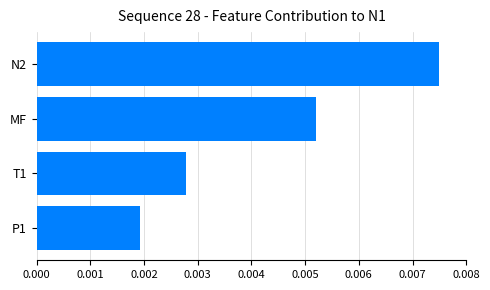

Count the values in the range 0 to 1.

4